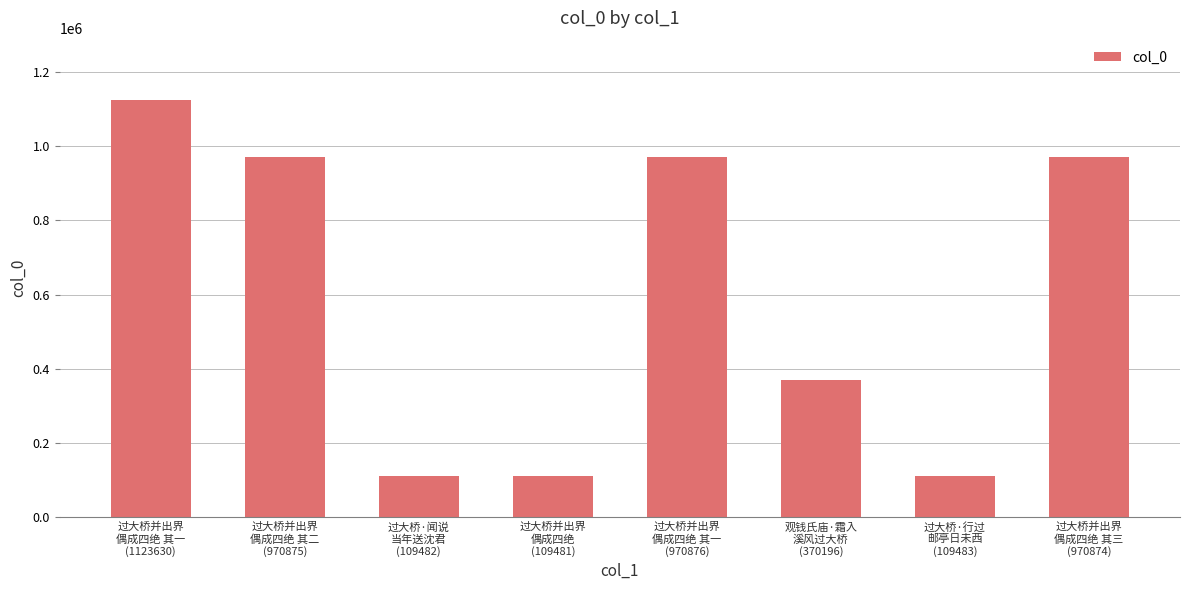

What is the average value?

591862